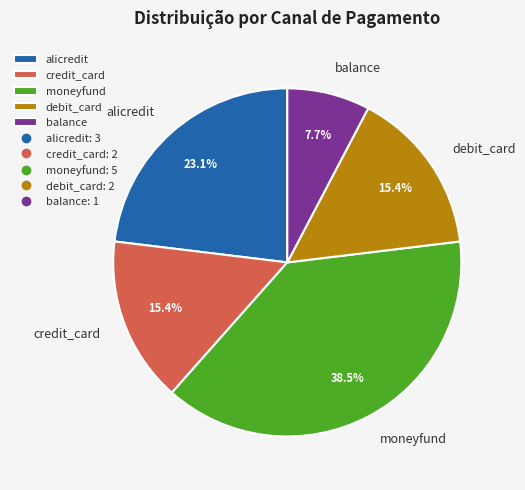

What percentage is the alicredit slice, to the nearest percent?

23%